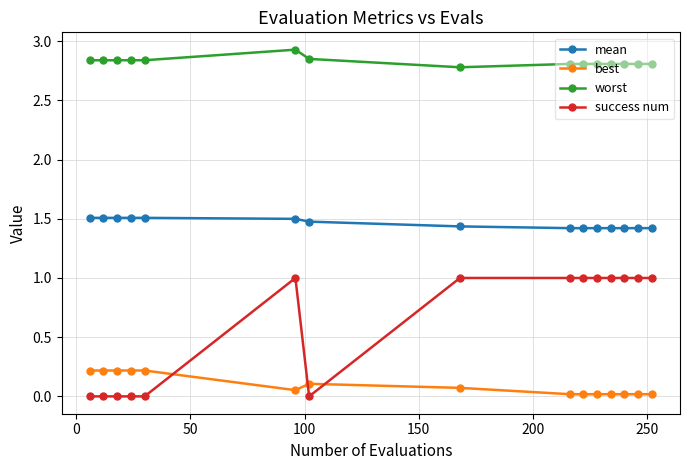

Rank the series by their maximum value, from lowest to highest.

best, success num, mean, worst